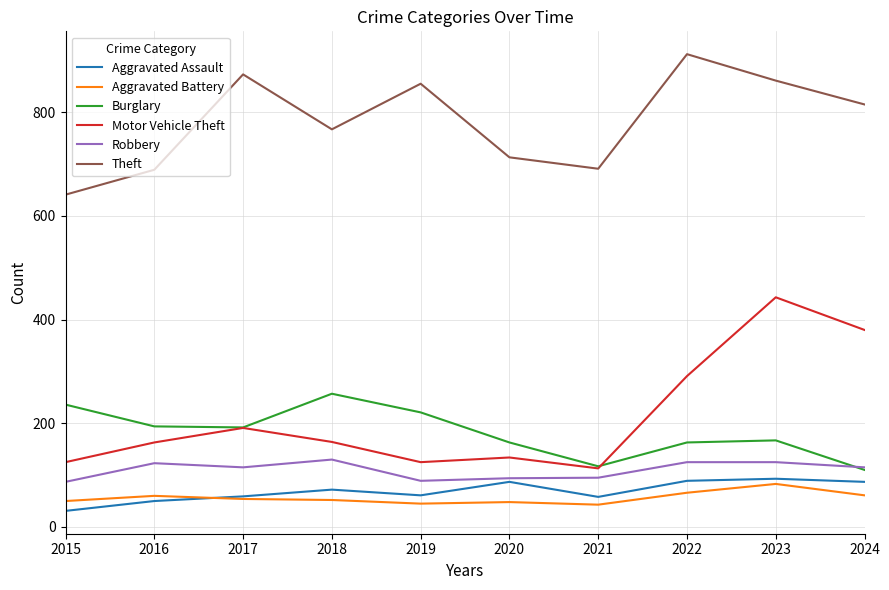

Which category has the highest value in the Motor Vehicle Theft series?

2023